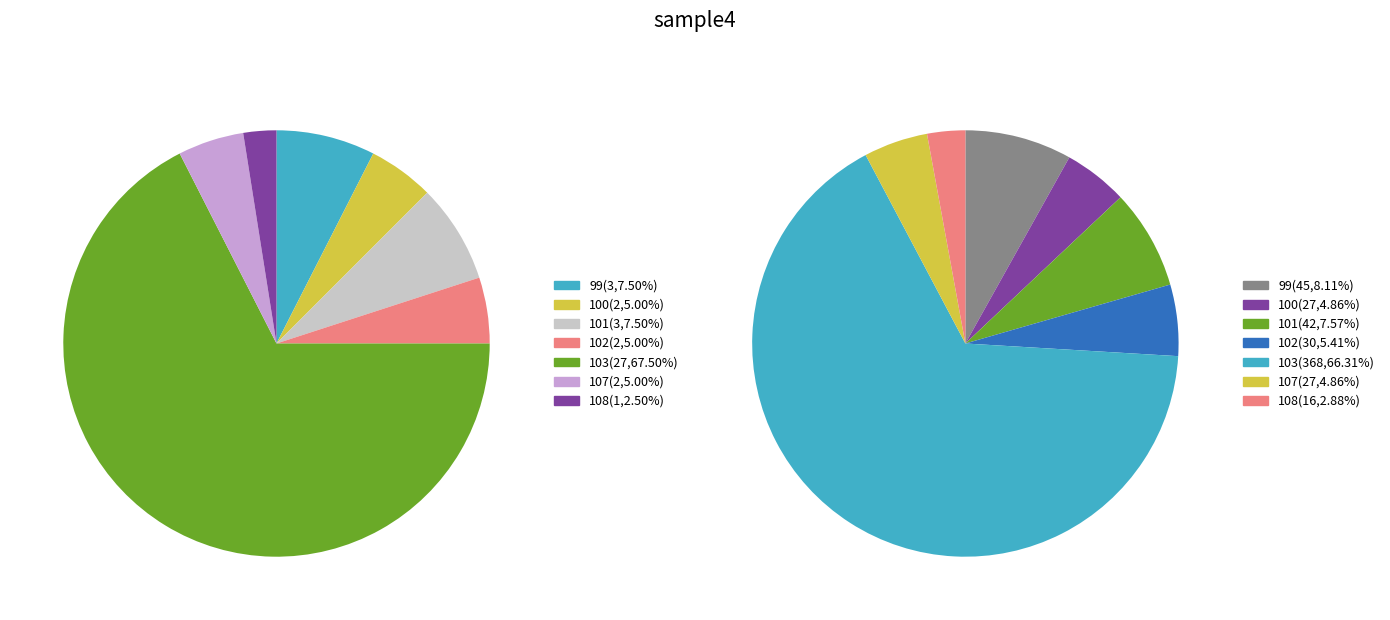

How many segments does this pie chart have?

7